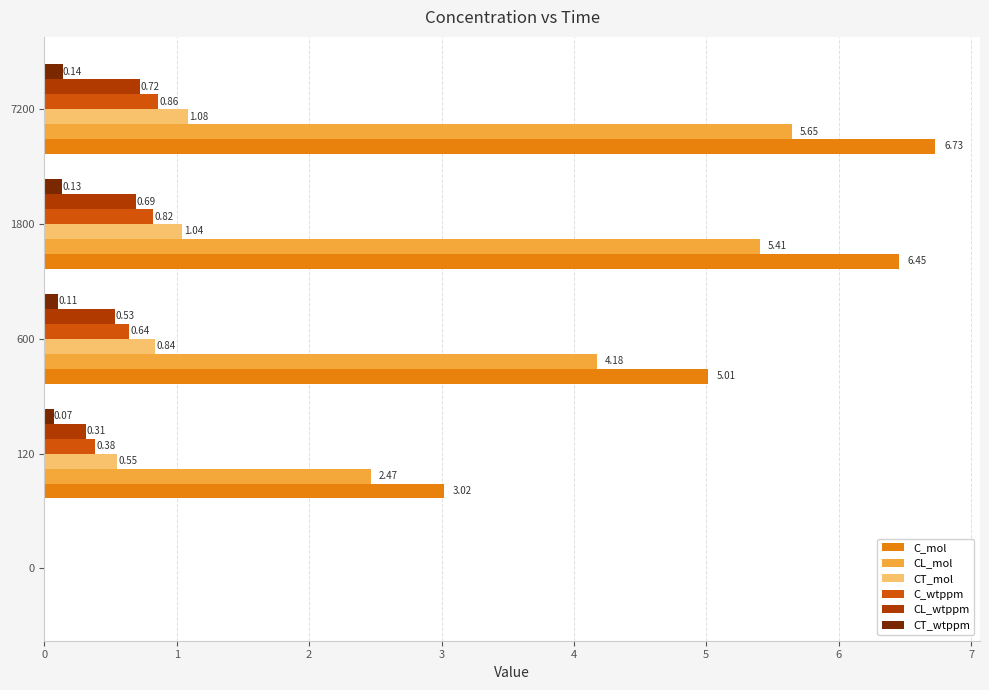

How many data points in C_wtppm are above 0?

4